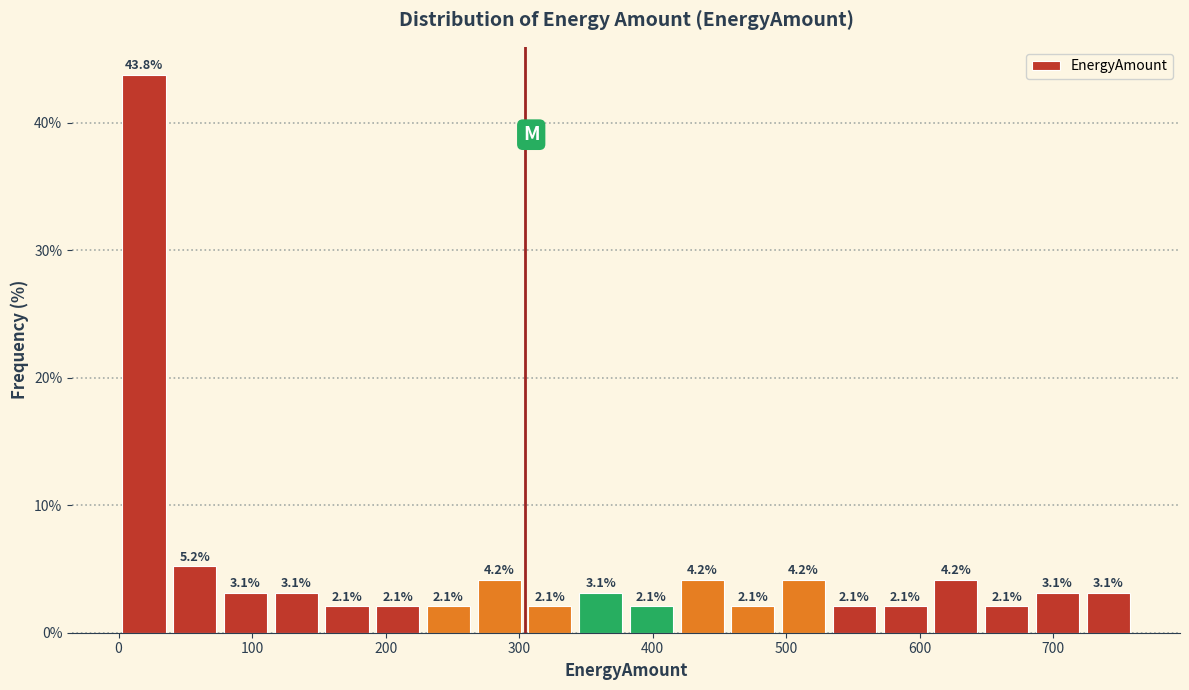

Read against the x-axis, roughly where is the centre of the tallest bar?

20